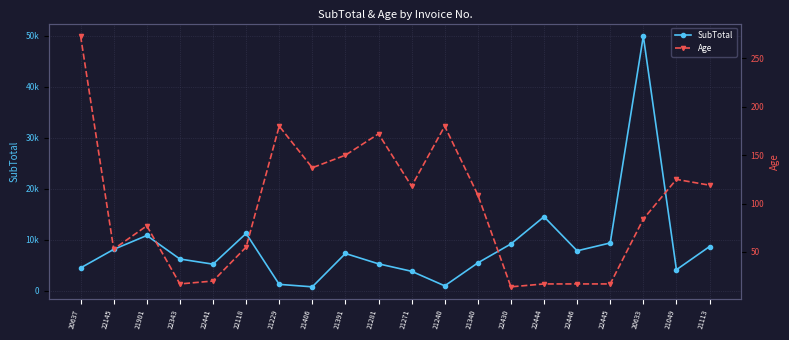

What is the difference between the second highest and minimum values in the SubTotal series?

13754.5